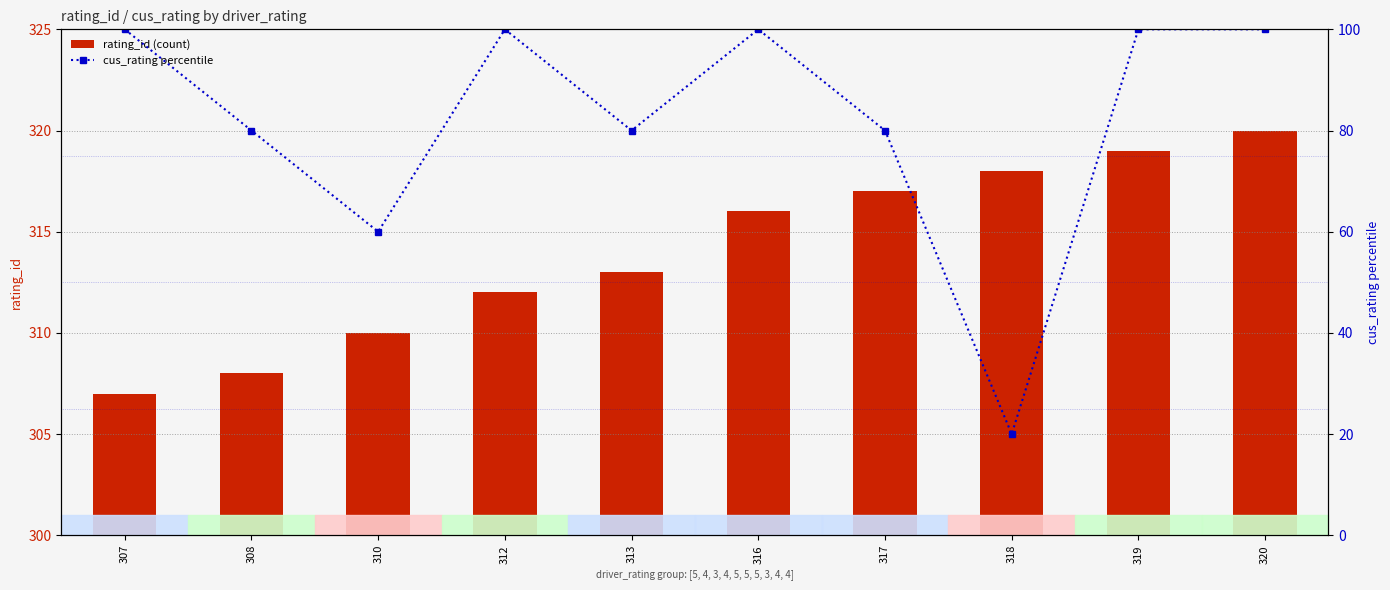

How many cus_rating (percentile) values are between 80 and 100?

8